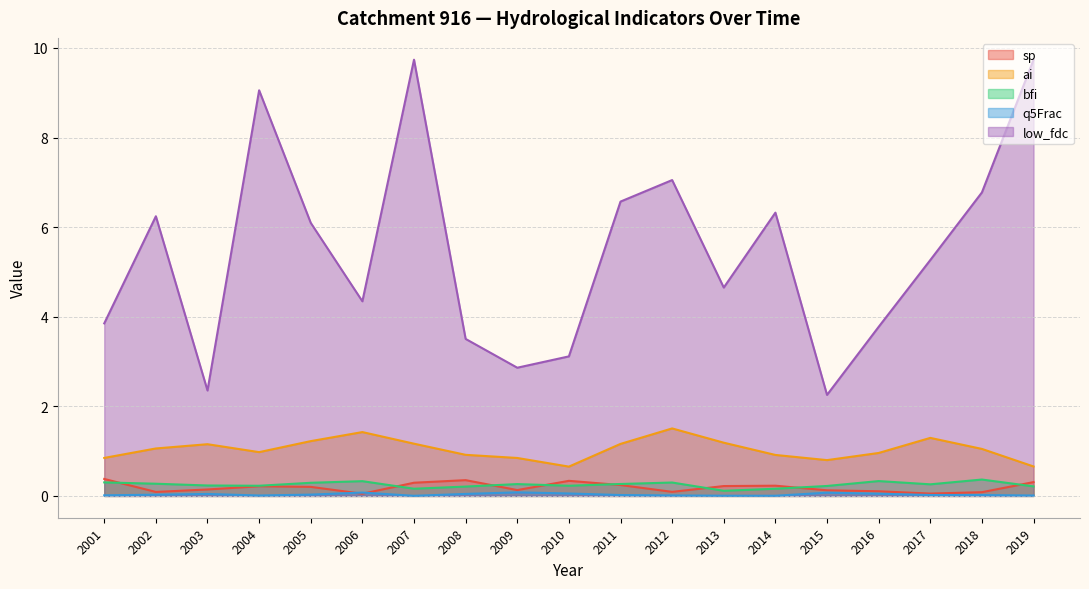

What is the value of the ai point at the 9th from the left?

0.8